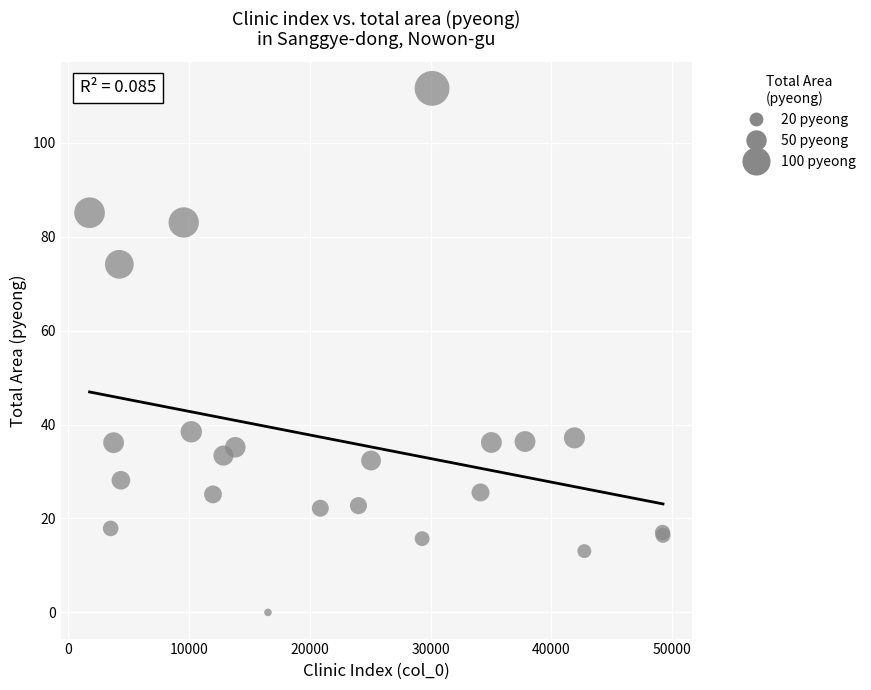

What Y value in the scatter plot is closest to 55?

38.5